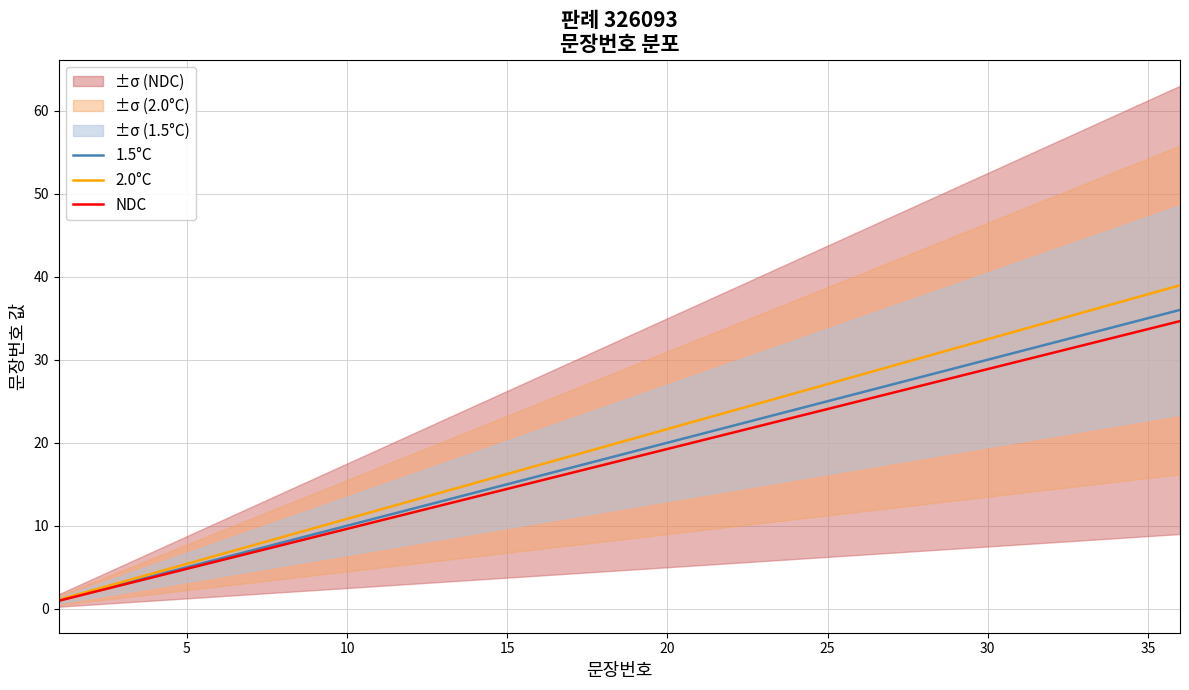

True or false: 2.0°C has a value of 65.6 at 35.

False